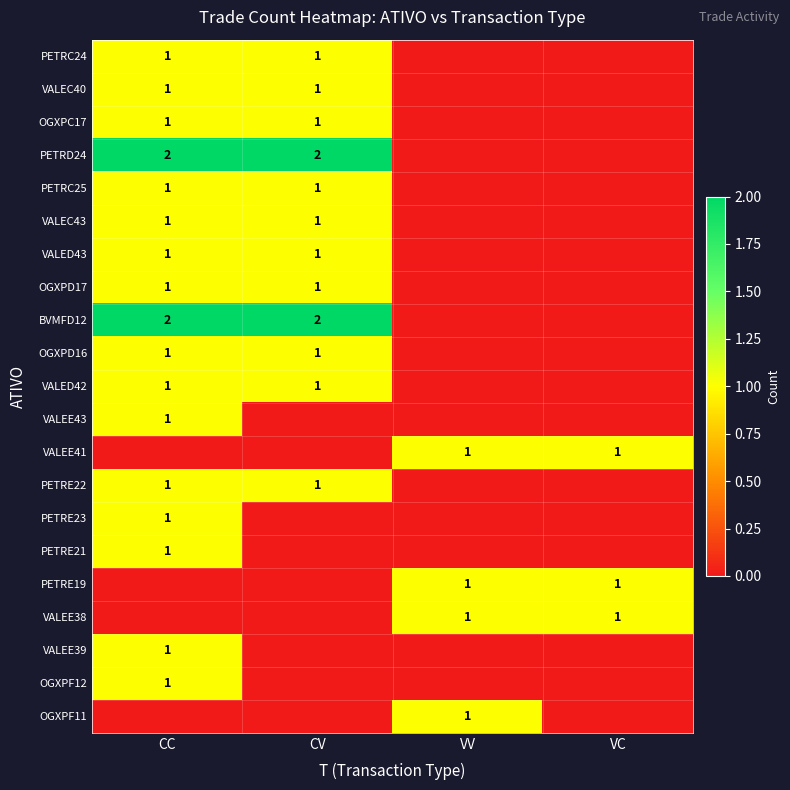

At CC, list the series in order from smallest to largest.

VALEE41, PETRE19, VALEE38, OGXPF11, PETRC24, VALEC40, OGXPC17, PETRC25, VALEC43, VALED43, OGXPD17, OGXPD16, VALED42, VALEE43, PETRE22, PETRE23, PETRE21, VALEE39, OGXPF12, PETRD24, BVMFD12